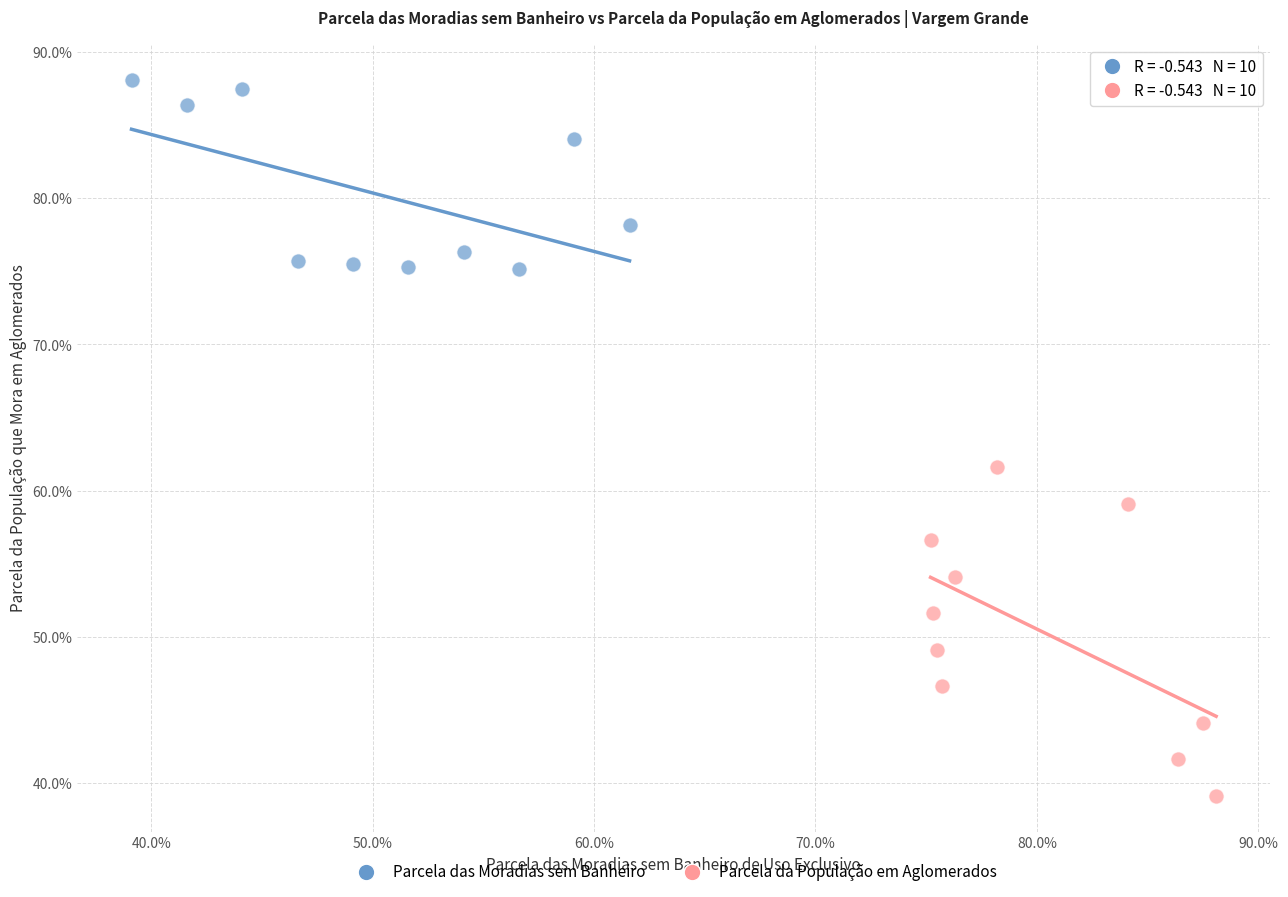

What are all the series names shown in the legend?

Parcela das Moradias sem Banheiro, Parcela da População em Aglomerados